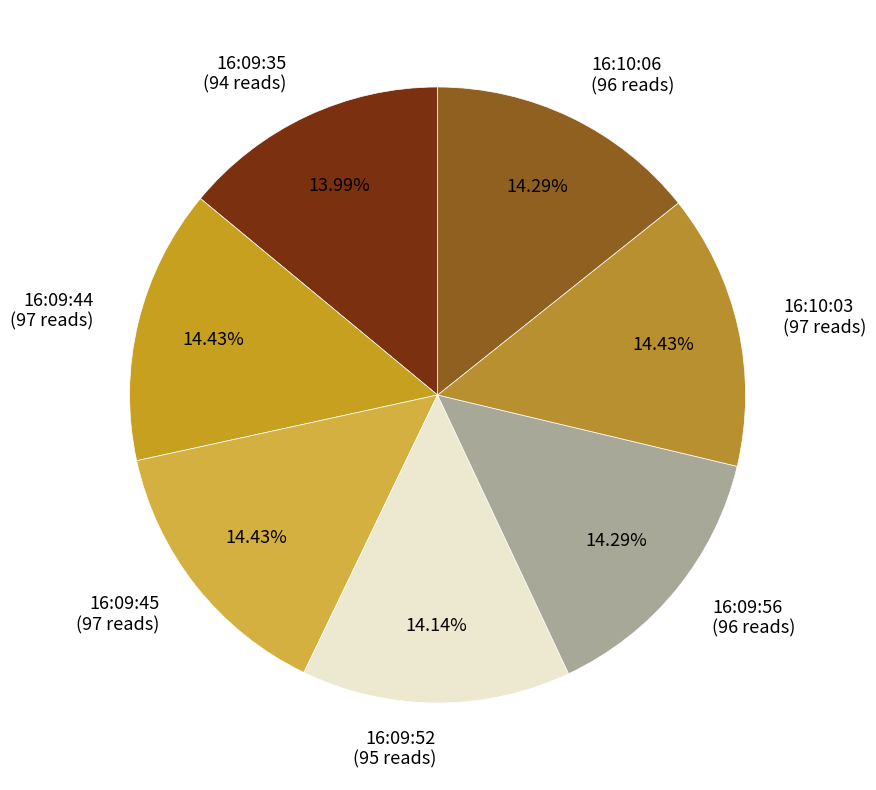

Approximately how many times larger is the value at 16:10:03 (97 reads) compared to 16:09:44 (97 reads)?

1.0